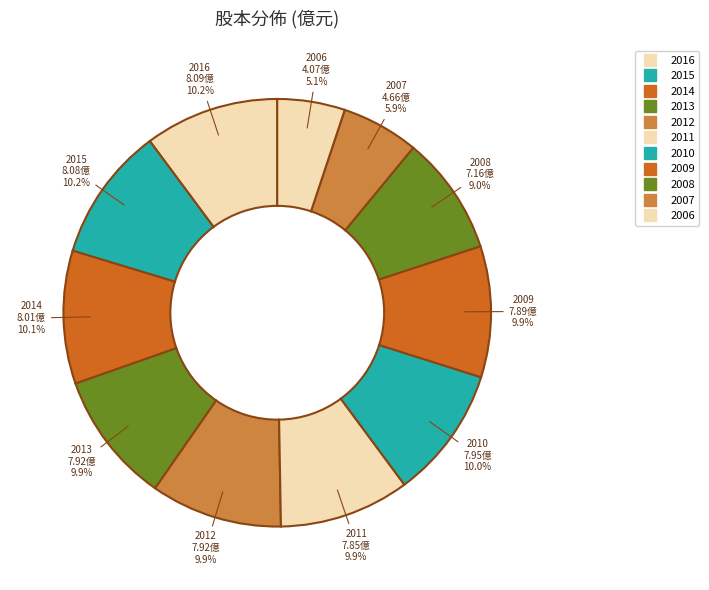

To the nearest percent, what is the combined percentage of 2014 and 2006?

15%